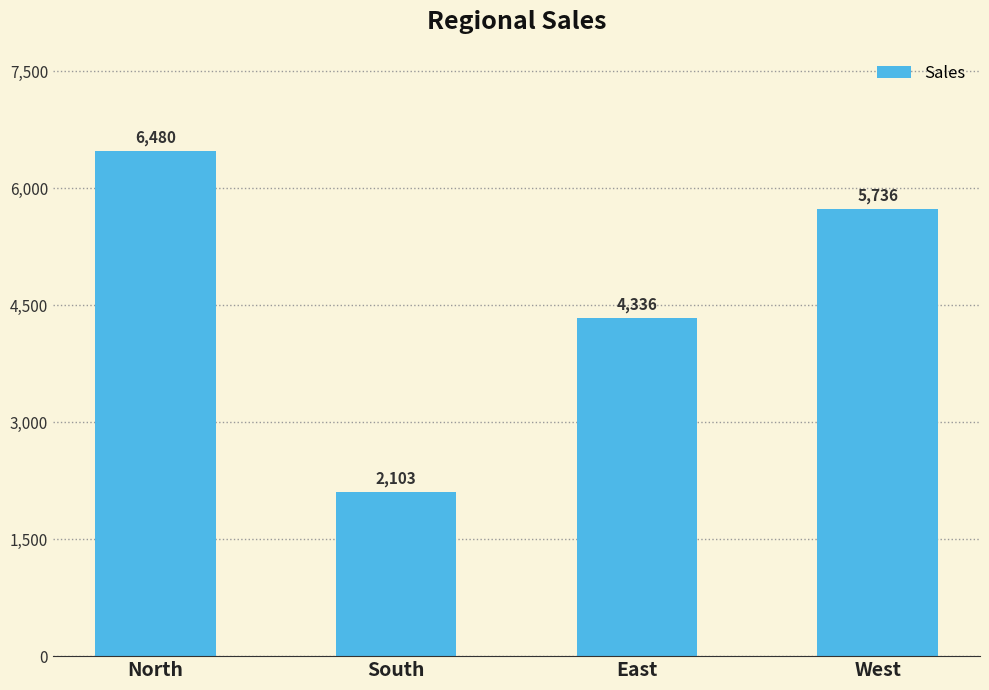

At which label is the value closest to 4291?

East